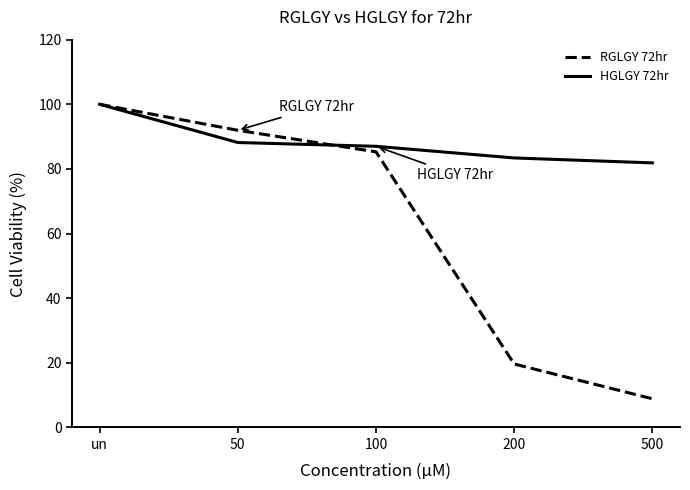

Does the chart display data point markers on the line(s)?

No